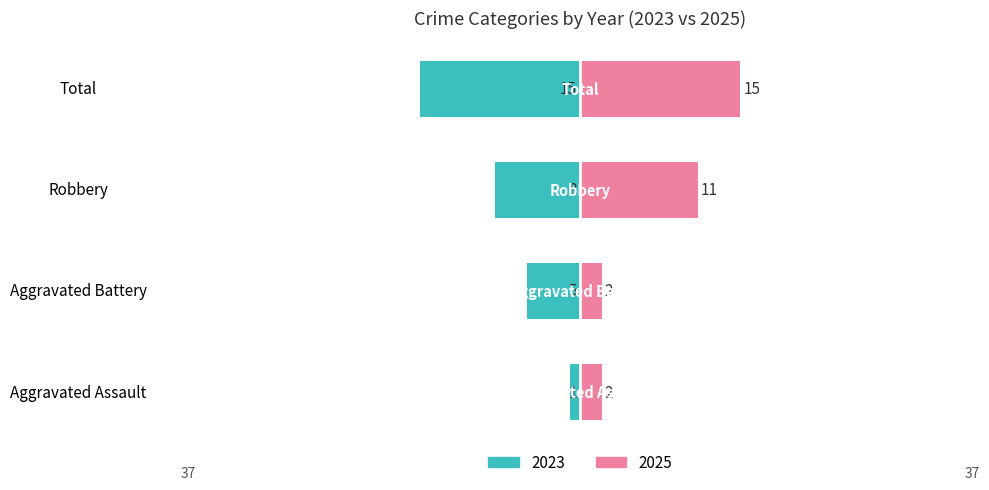

At Total, list the series in order from largest to smallest.

Right (2025), Left (2023)